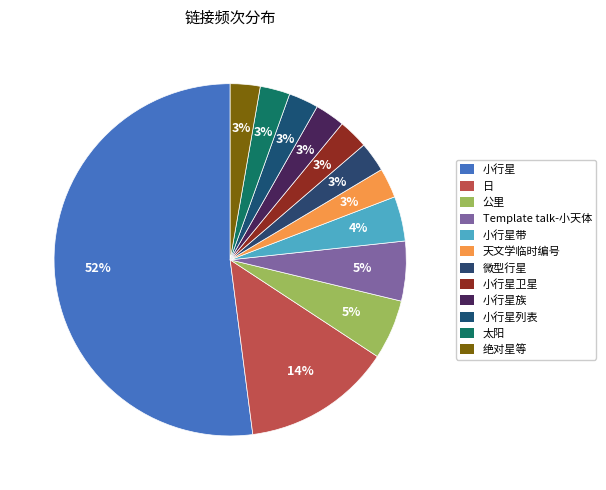

How many slices are in this pie chart?

12